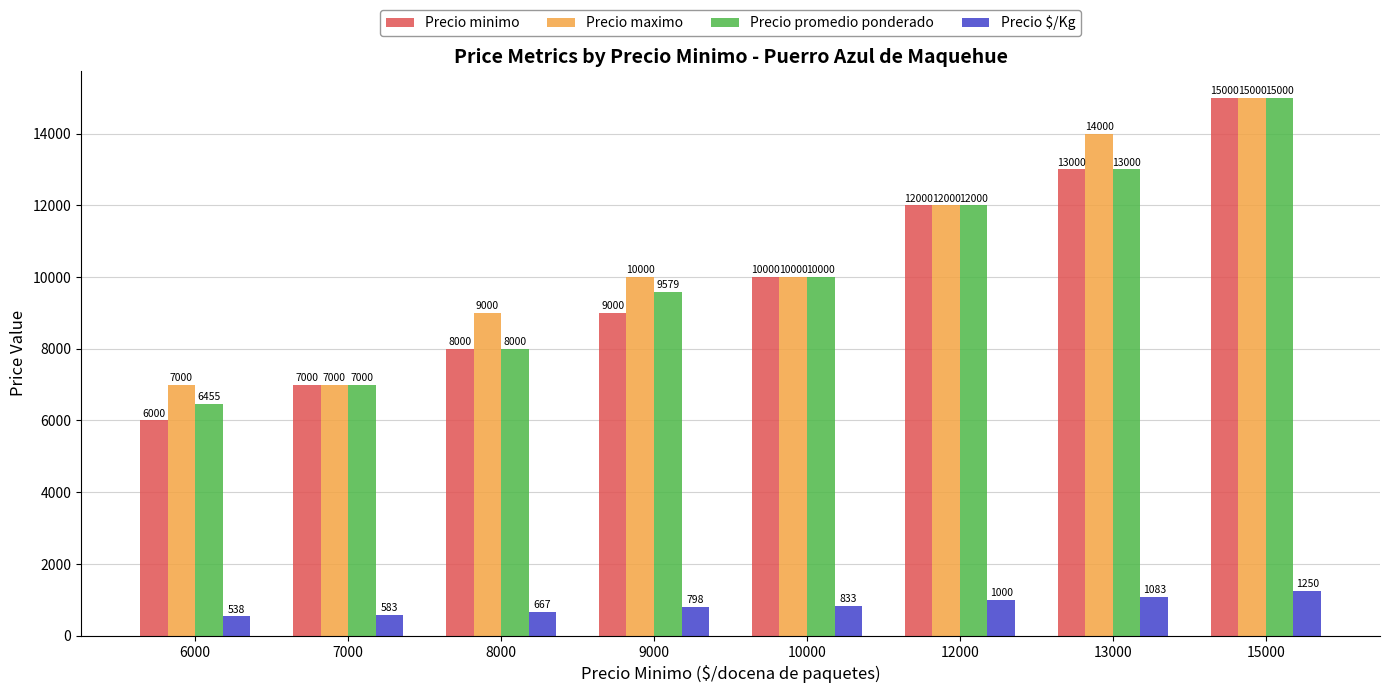

The Precio maximo series shows 10000 at 10000. True or false?

True